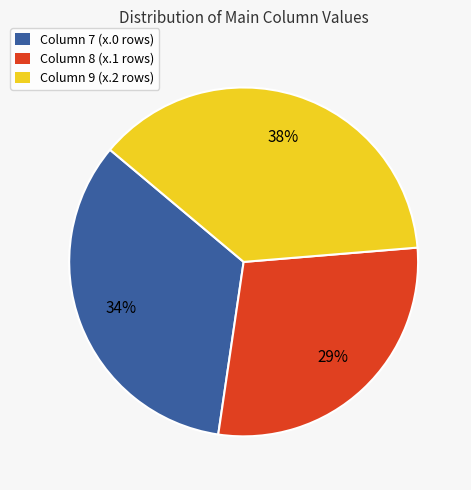

Is there any slice that represents more than half of the pie?

No